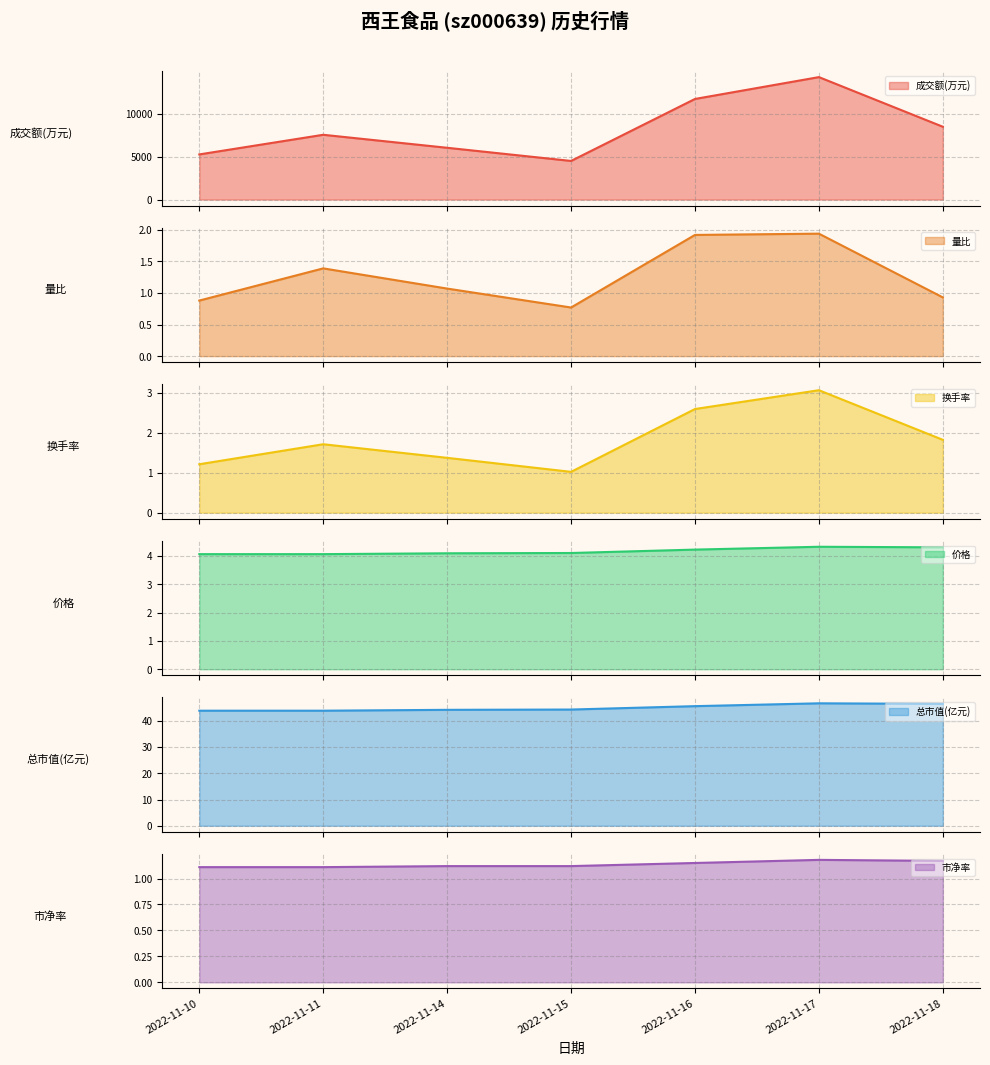

At which category does 市净率 reach its first local peak?

2022-11-17